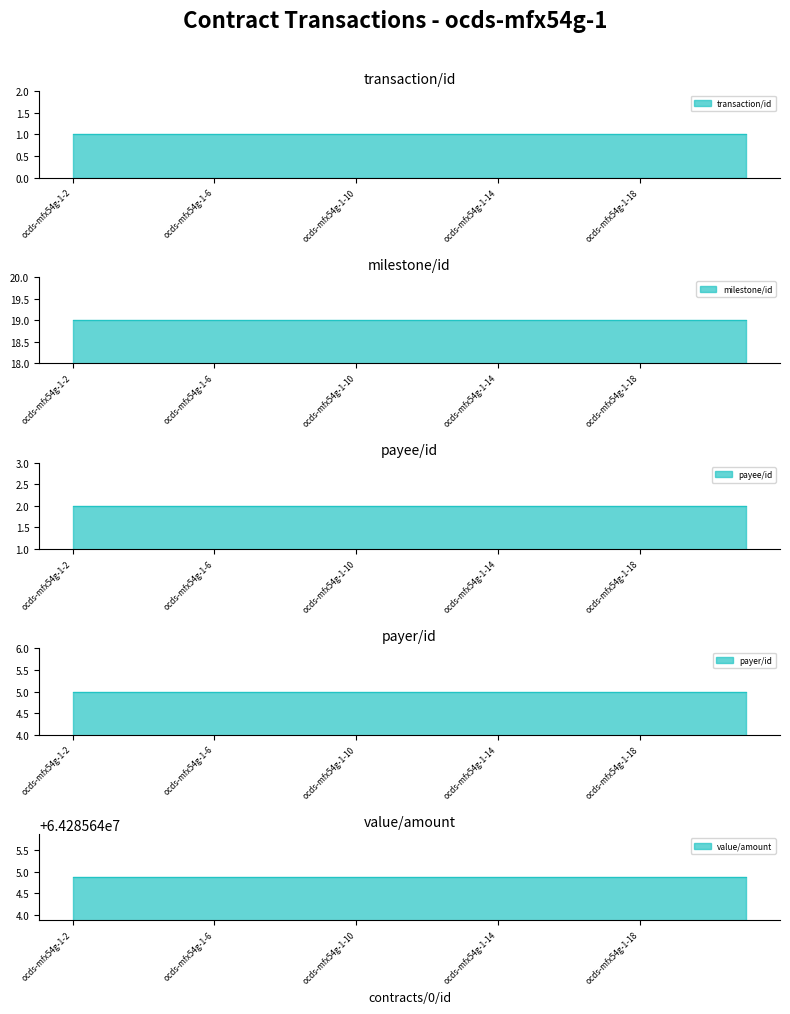

Does the chart display data point markers on the line(s)?

No